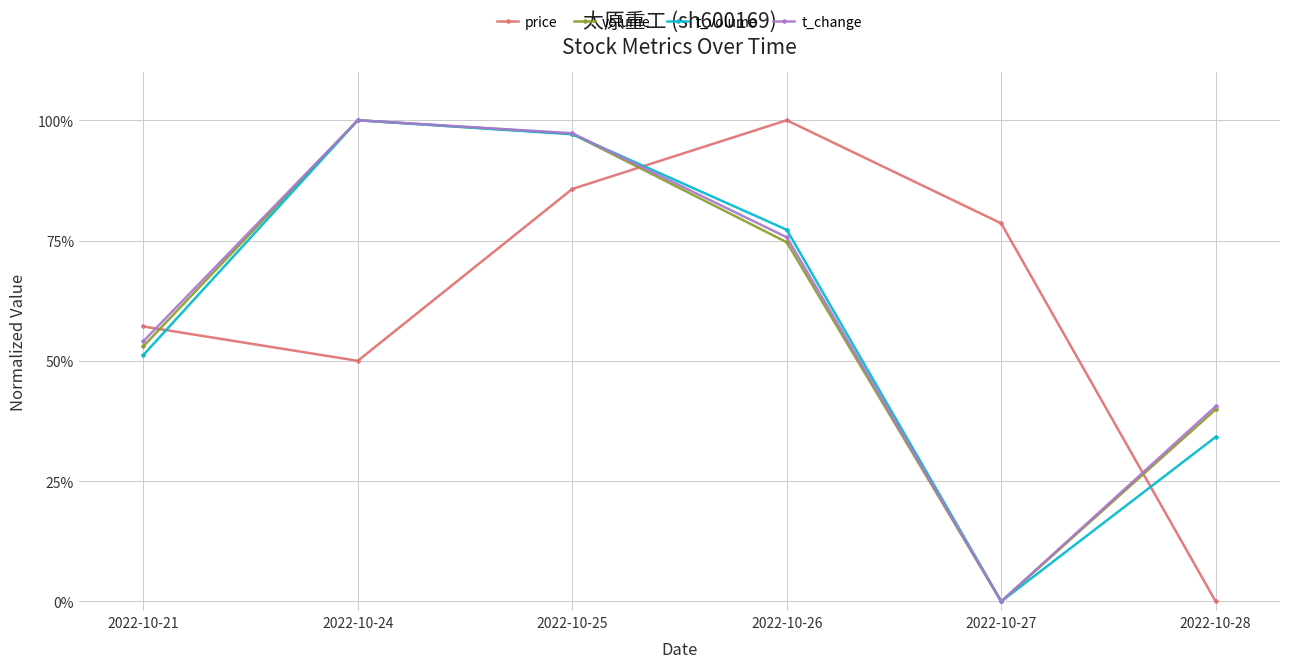

Reading left to right, extract all data points from this chart.

price: 0.6	0.5	0.9	1.0	0.8	0.0
volume: 0.5	1.0	1.0	0.7	0.0	0.4
t_volume: 0.5	1.0	1.0	0.8	0.0	0.3
t_change: 0.5	1.0	1.0	0.8	0.0	0.4